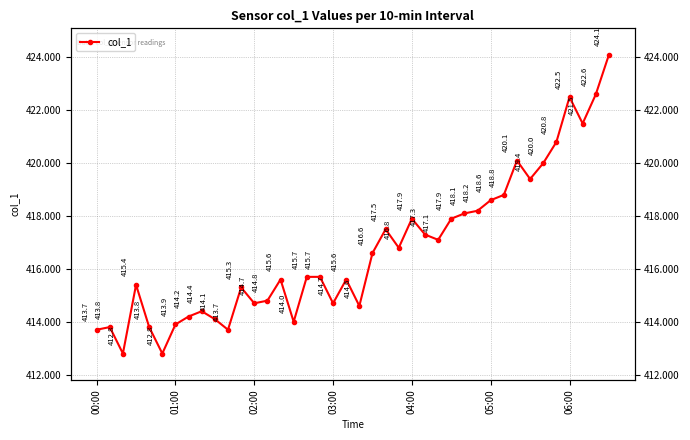

Is this an area chart (filled region under the line)?

No